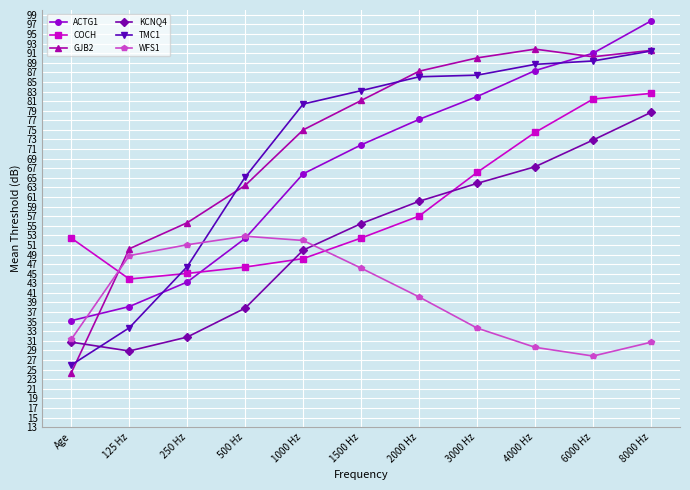

Where do COCH and KCNQ4 first cross each other?

500 Hz and 1000 Hz